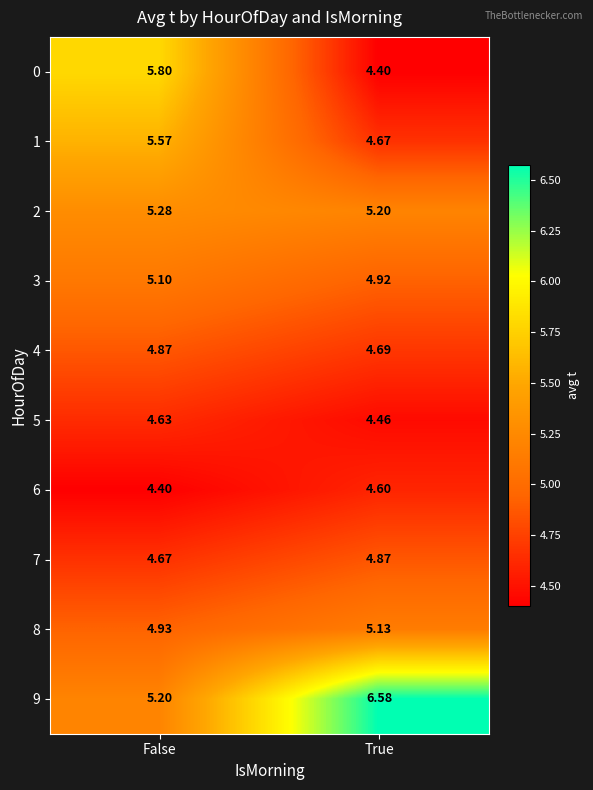

At which category is the sum across all series the highest?

False